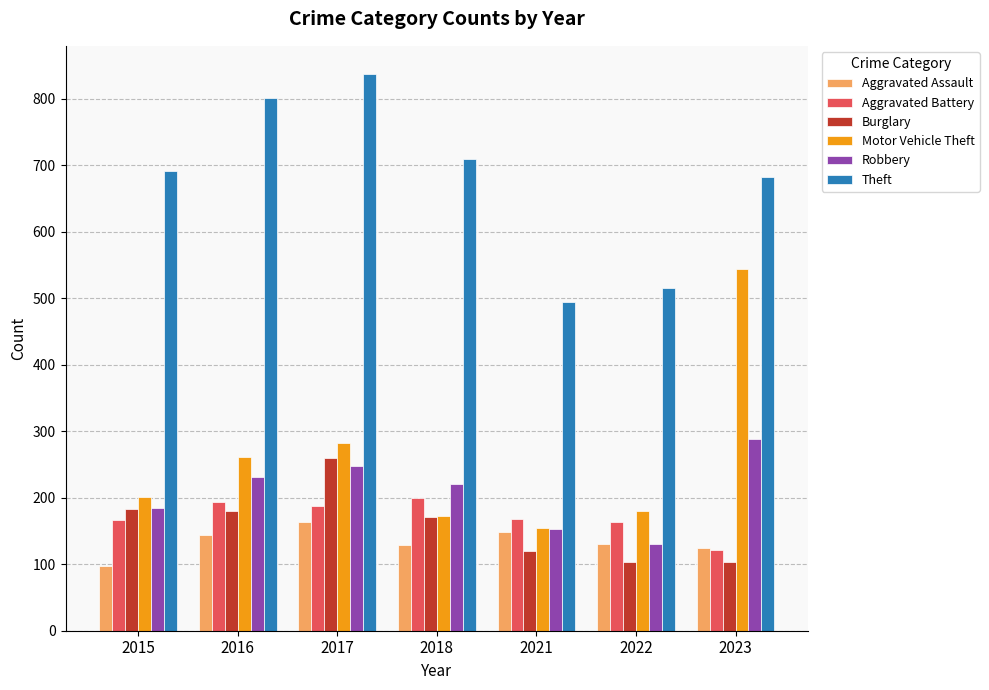

What is the minimum value shown in the chart?

98